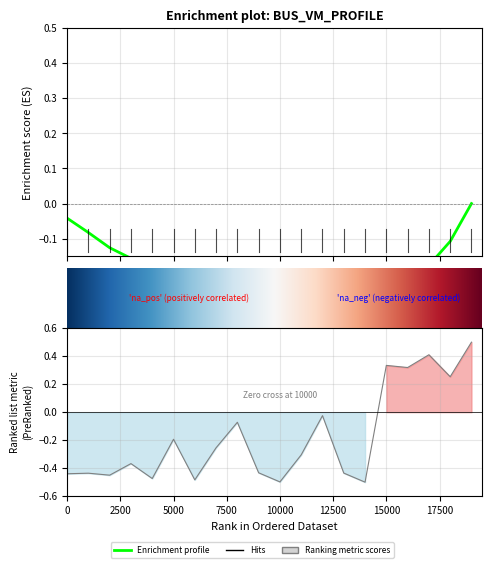

Reading right to left, list all the values displayed in this chart.

0.5	0.3	0.4	0.3	0.3	-0.5	-0.4	-0.0	-0.3	-0.5	-0.4	-0.1	-0.3	-0.5	-0.2	-0.5	-0.4	-0.5	-0.4	-0.4